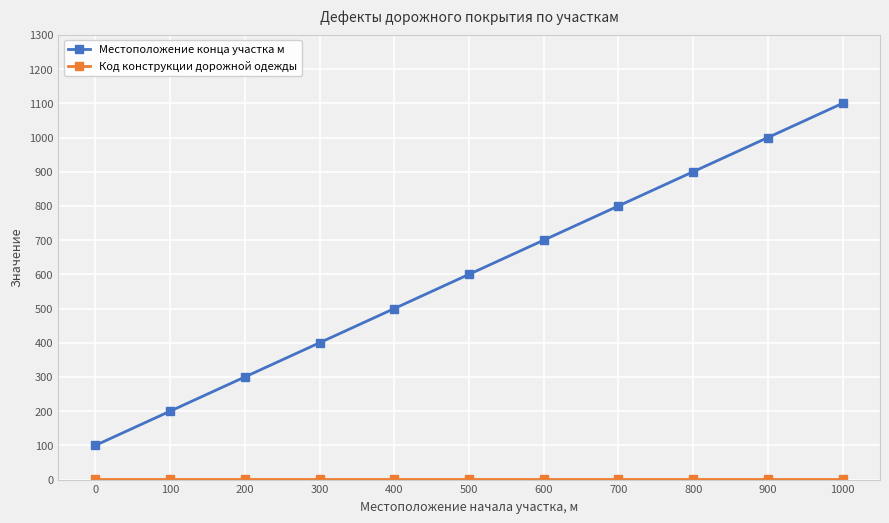

Rank the categories by Местоположение конца участка м value from highest to lowest.

1000, 900, 800, 700, 600, 500, 400, 300, 200, 100, 0